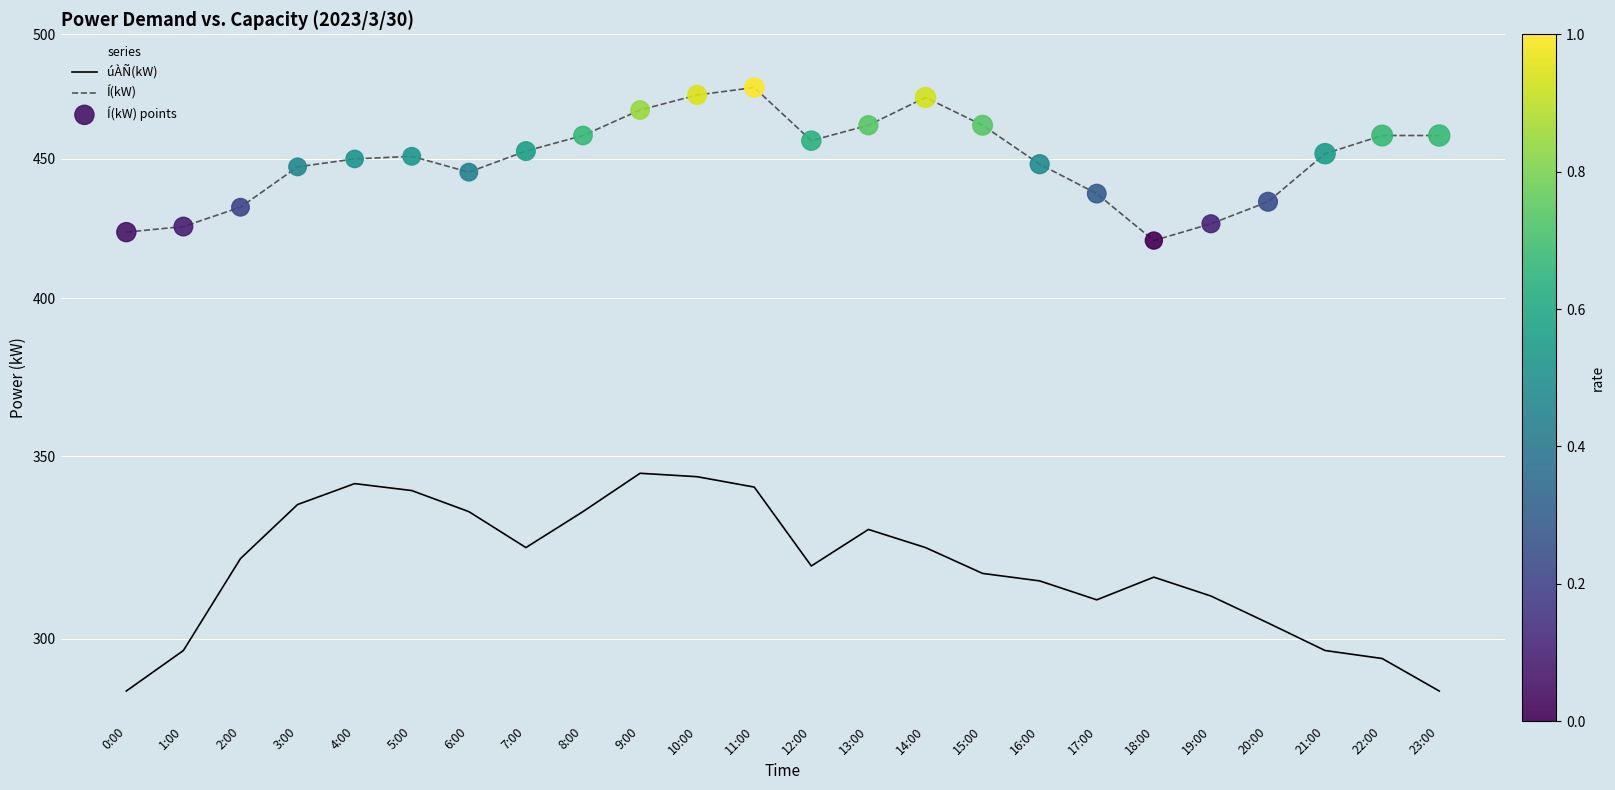

Which series reaches the minimum Y coordinate?

úÀÑ(kW)